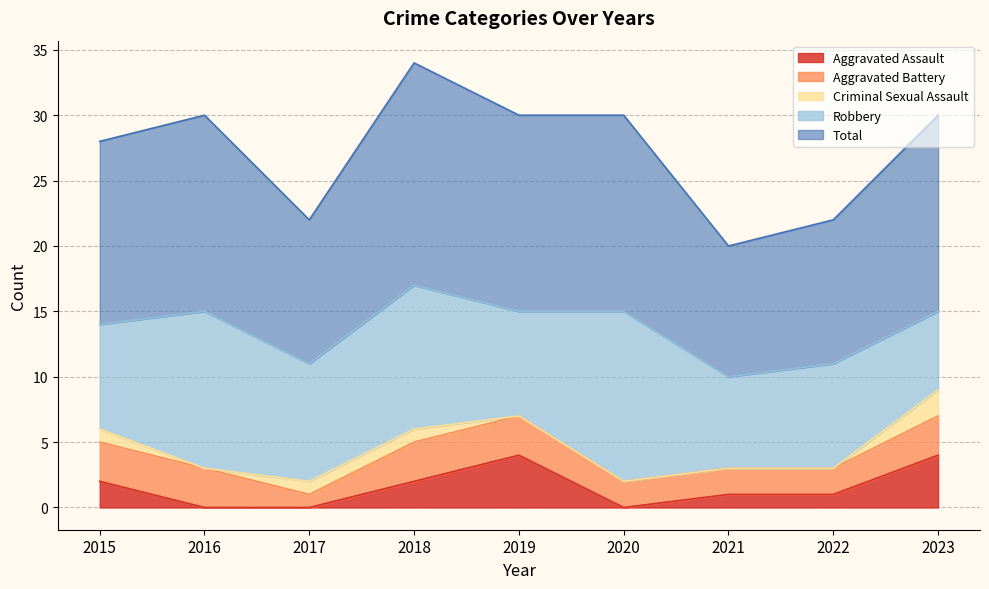

At which category does the chart reach its minimum across all series?

2016